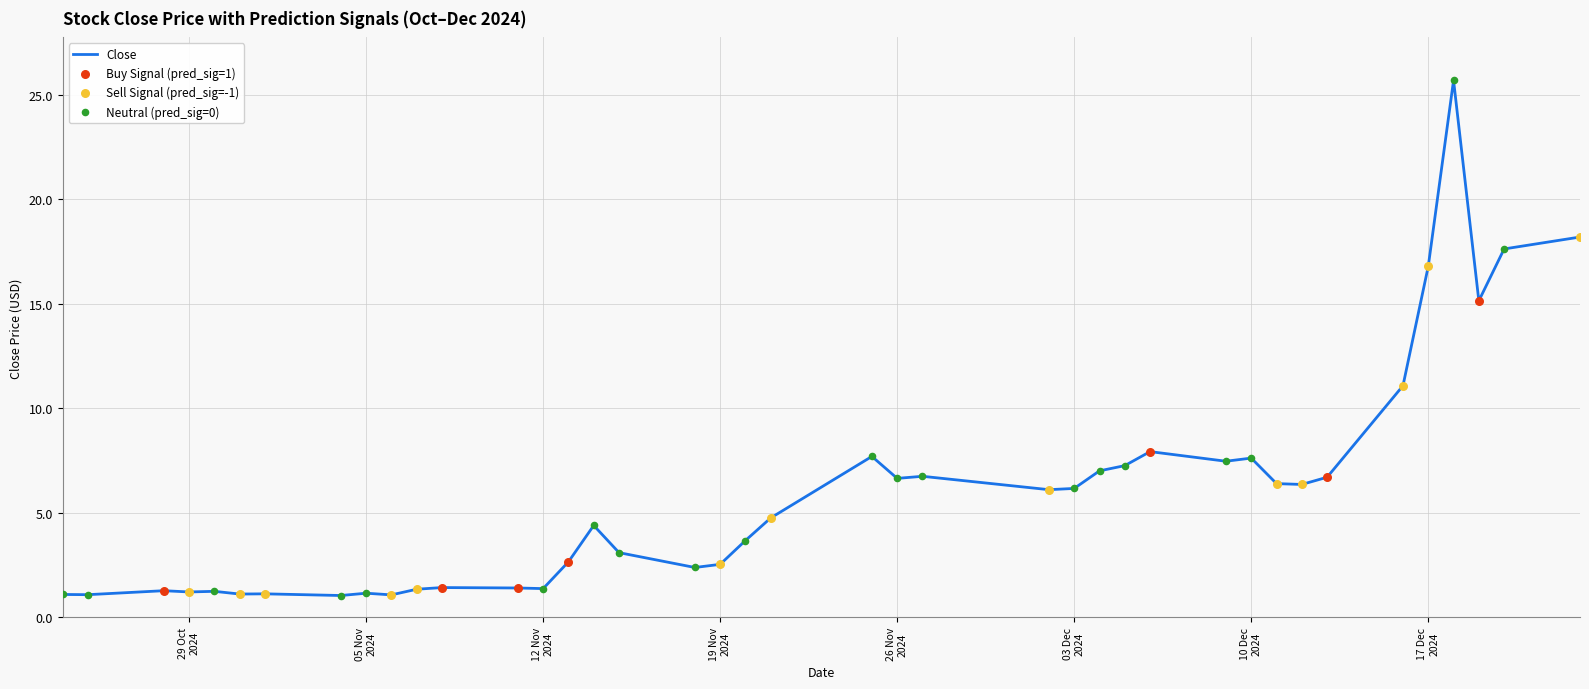

What is the minimum value shown in the chart?

1.1